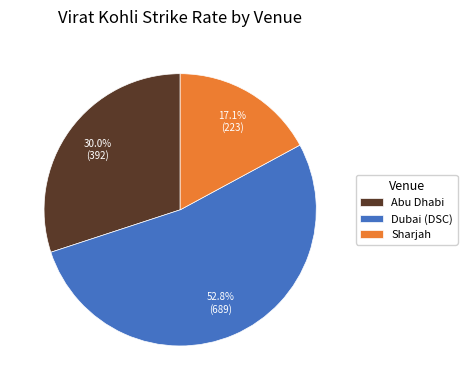

What is the ratio of the value at Abu Dhabi to the value at Dubai (DSC)?

0.6